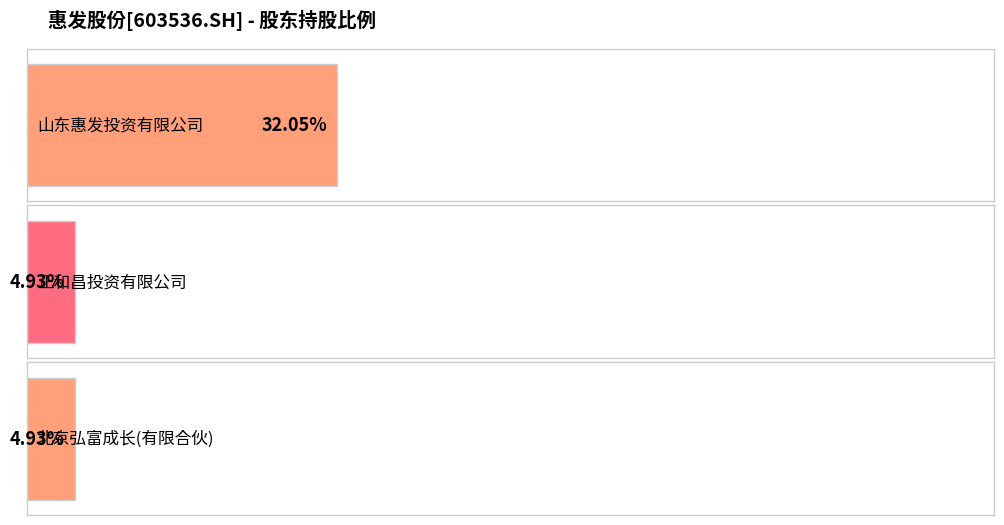

Rank the categories by value from lowest to highest.

正和昌投资有限公司, 北京弘富成长投资管理中心(有限合伙), 山东惠发投资有限公司